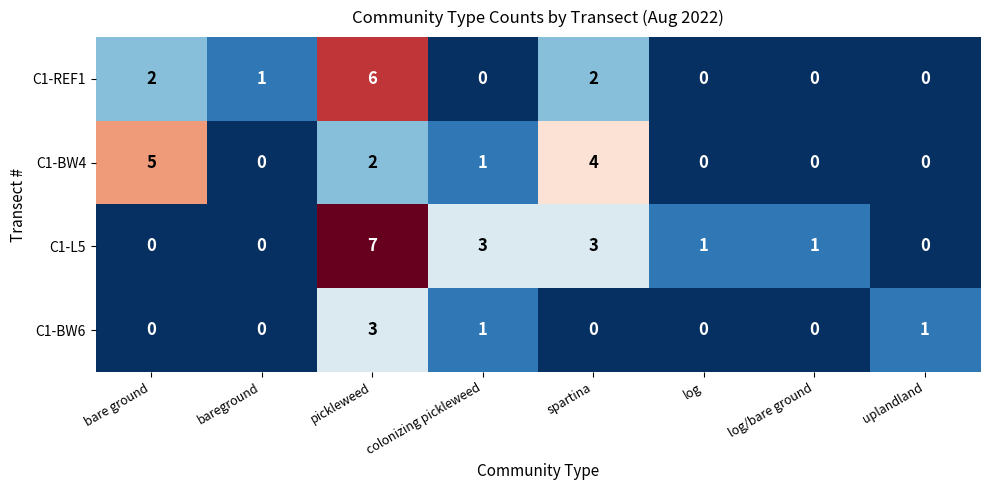

At which label does C1-L5 first exceed 1?

pickleweed